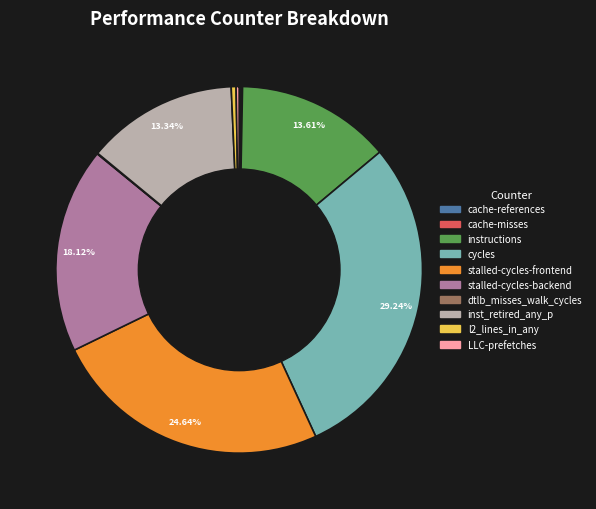

What is the largest slice in the pie chart?

cycles